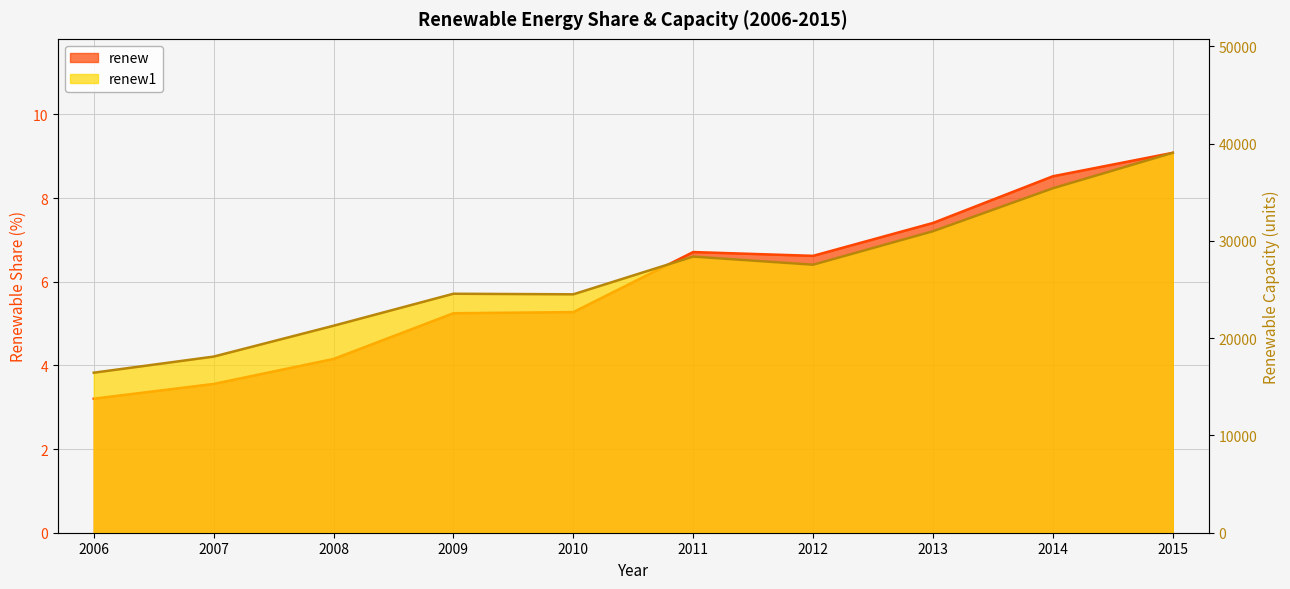

What are all the series names shown in the legend?

renew, renew1